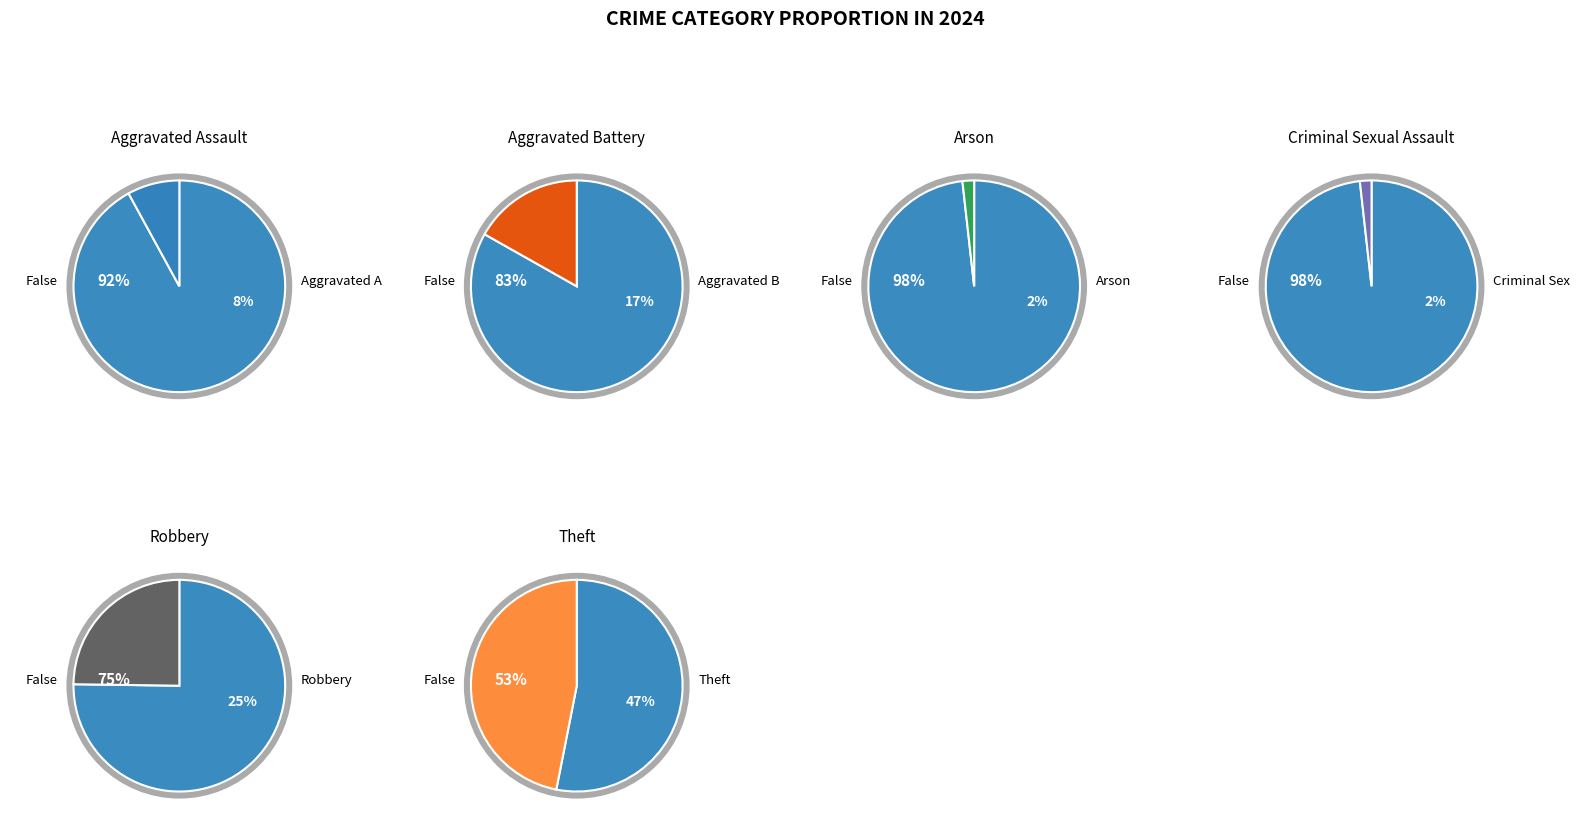

How many segments does this pie chart have?

7